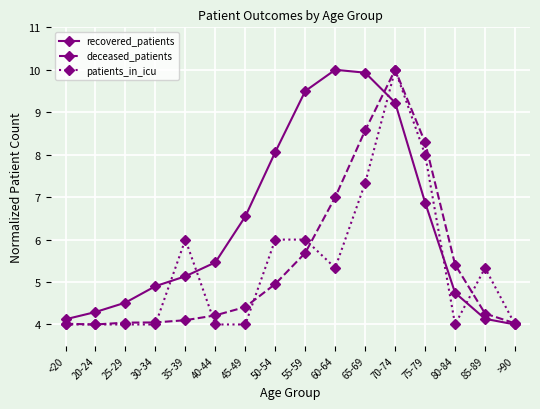

Reading left to right, list all the values displayed in this chart.

recovered_patients: <20=4.1	20-24=4.3	25-29=4.5	30-34=4.9	35-39=5.1	40-44=5.5	45-49=6.5	50-54=8.1	55-59=9.5	60-64=10.0	65-69=9.9	70-74=9.2	75-79=6.9	80-84=4.7	85-89=4.1	>90=4.0
deceased_patients: <20=4.0	20-24=4.0	25-29=4.0	30-34=4.0	35-39=4.1	40-44=4.2	45-49=4.4	50-54=5.0	55-59=5.7	60-64=7.0	65-69=8.6	70-74=10.0	75-79=8.3	80-84=5.4	85-89=4.3	>90=4.0
patients_in_icu: <20=4.0	20-24=4.0	25-29=4.0	30-34=4.0	35-39=6.0	40-44=4.0	45-49=4.0	50-54=6.0	55-59=6.0	60-64=5.3	65-69=7.3	70-74=10.0	75-79=8.0	80-84=4.0	85-89=5.3	>90=4.0